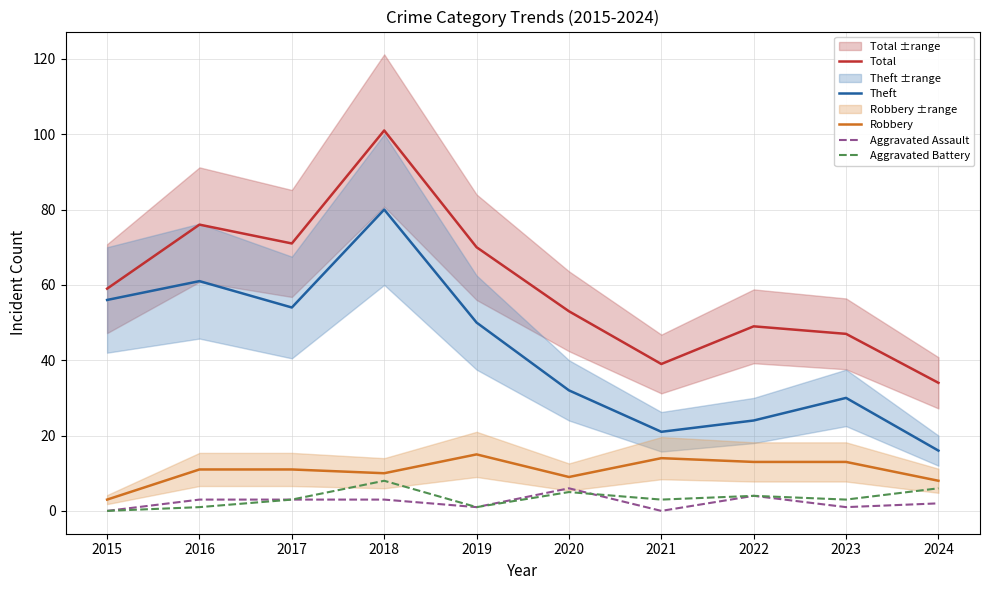

Is the value of Aggravated Assault at 2024 greater than the value of Aggravated Battery at 2024?

No